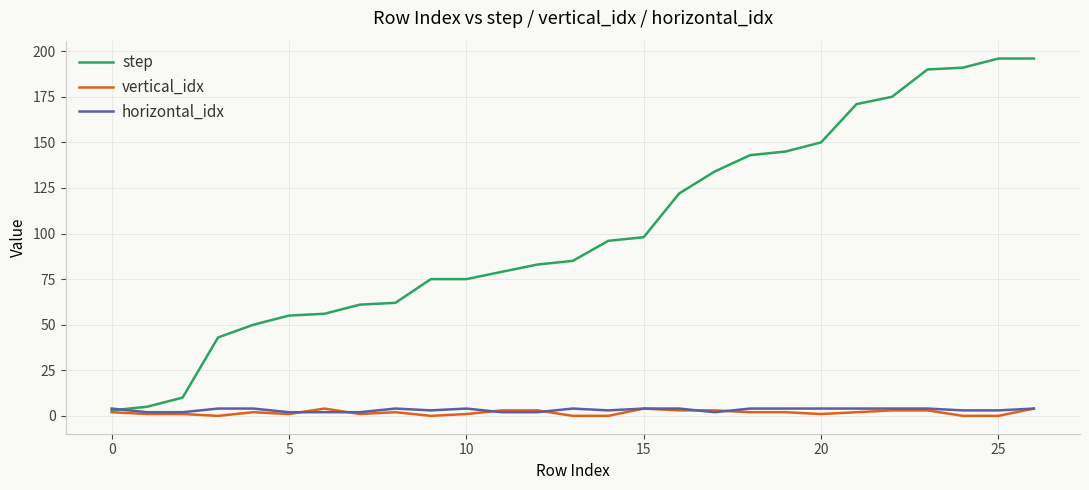

Which series has the largest total across all categories?

step